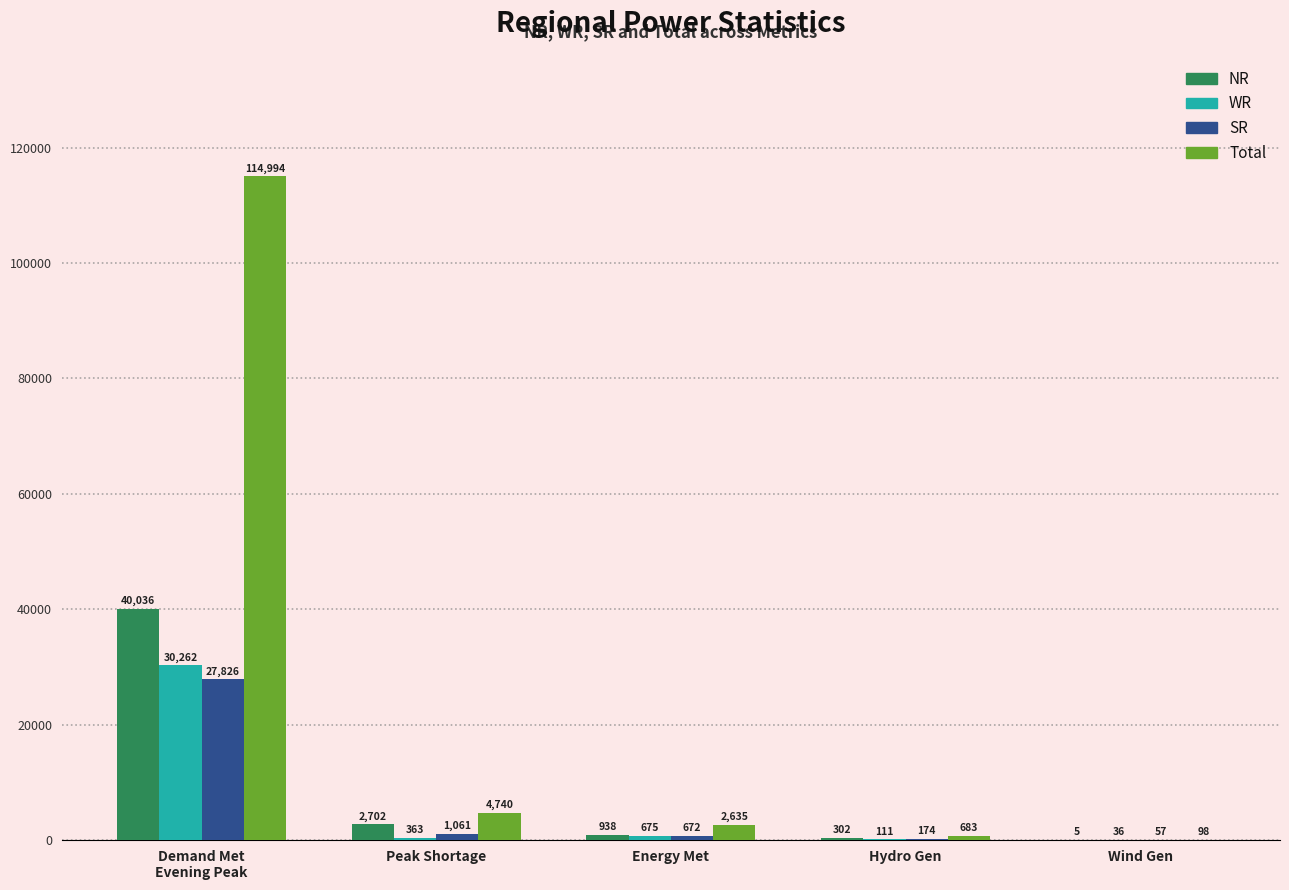

Where is Total nearest to the value 57546?

Peak Shortage